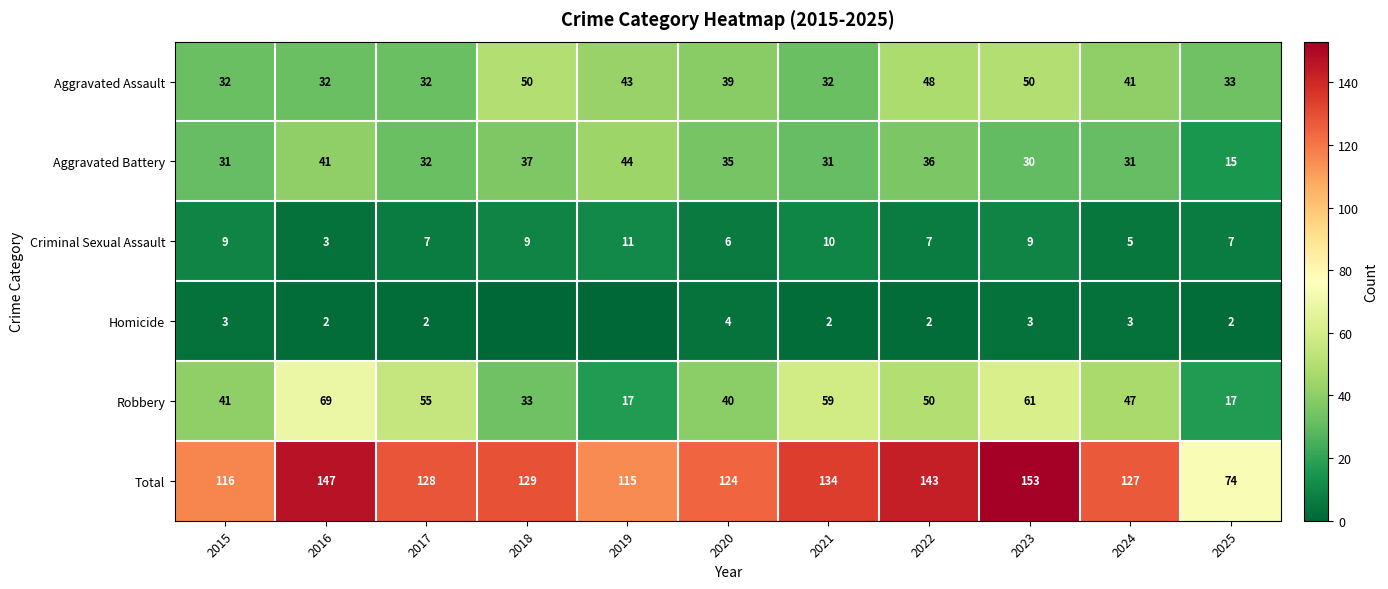

Where is Aggravated Assault nearest to the value 41?

2024